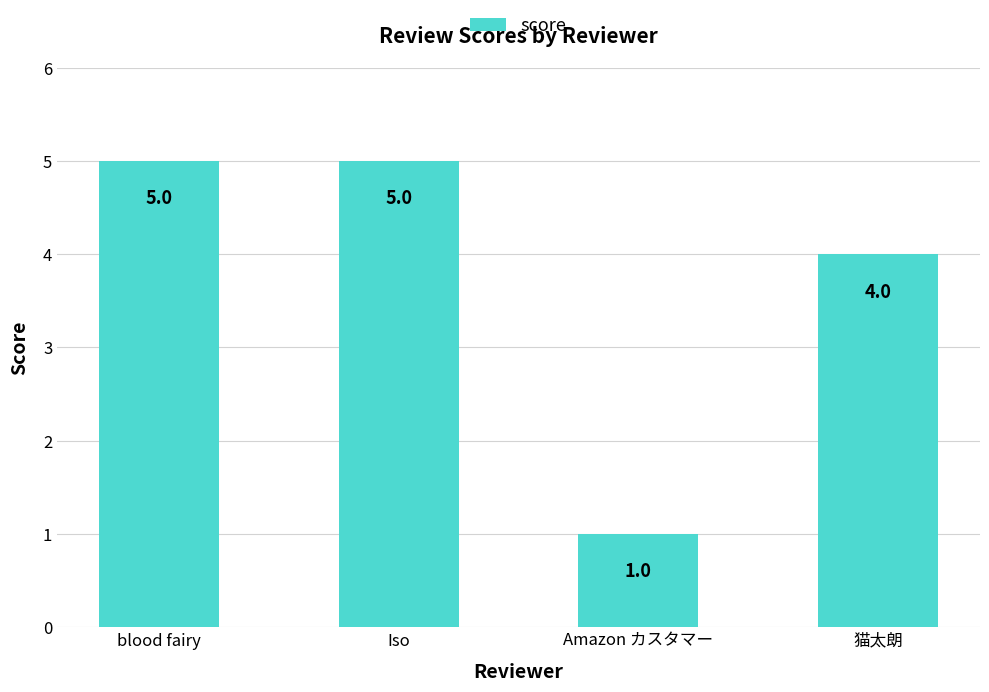

Approximately how many times larger is the value at 猫太朗 compared to Amazon カスタマー?

4.0